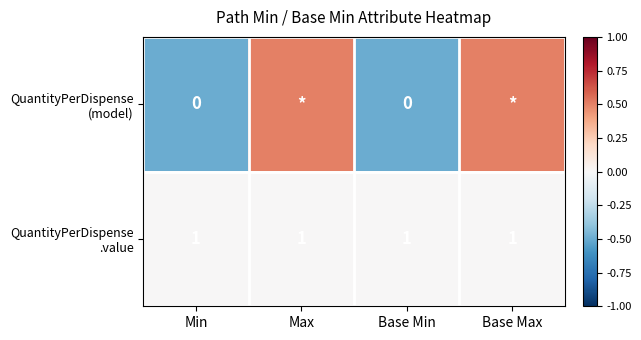

Which category has the lowest value in the QuantityPerDispense .value series?

Min